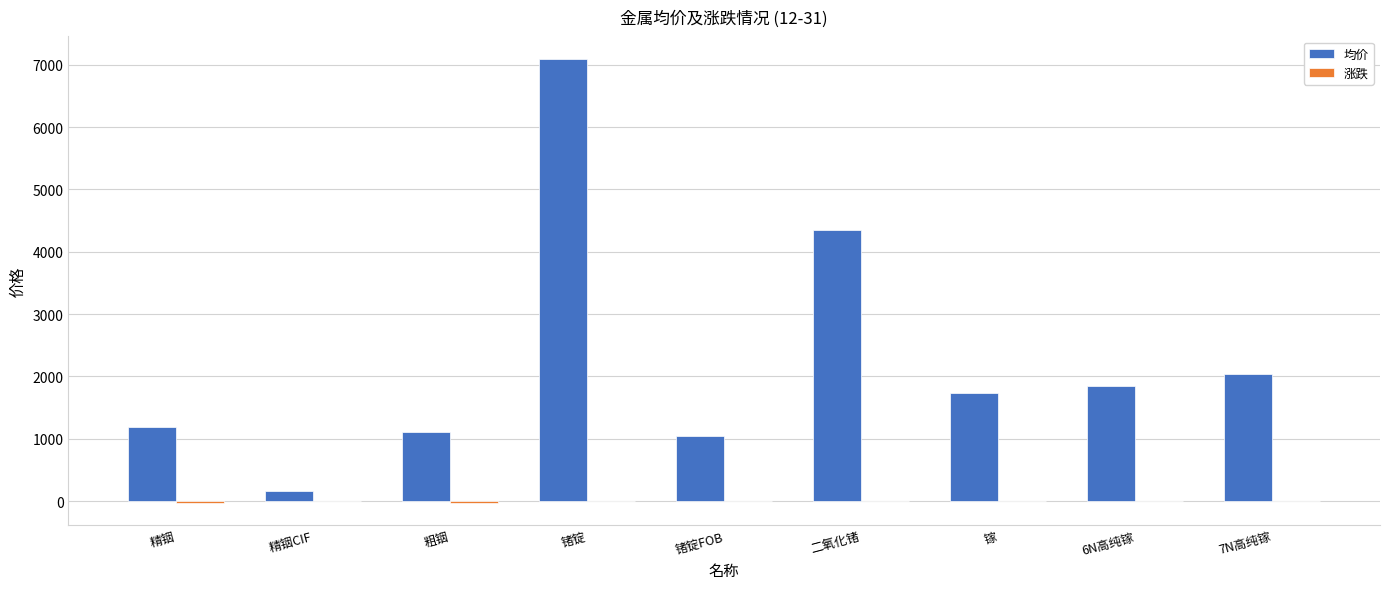

Read the 均价 value at 二氧化锗, to the nearest 100.

4400